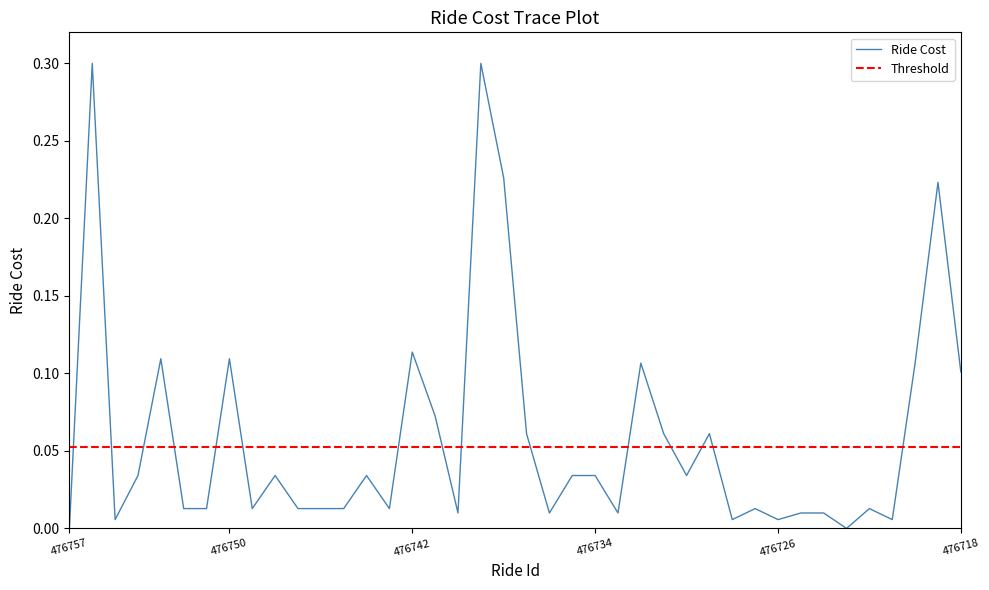

How many interior local valleys (lower than both neighbors) does the data have?

11